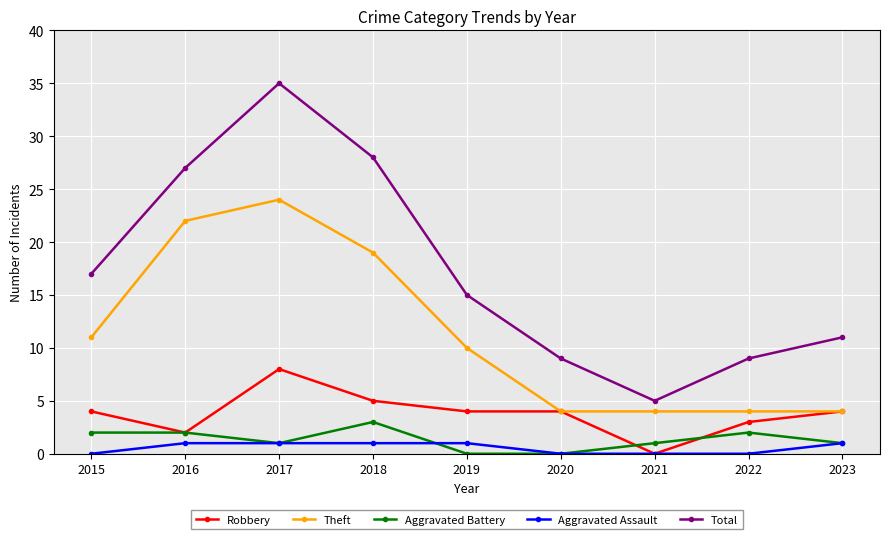

Is the value of Aggravated Battery at 2017 greater than the value of Total at 2023?

No